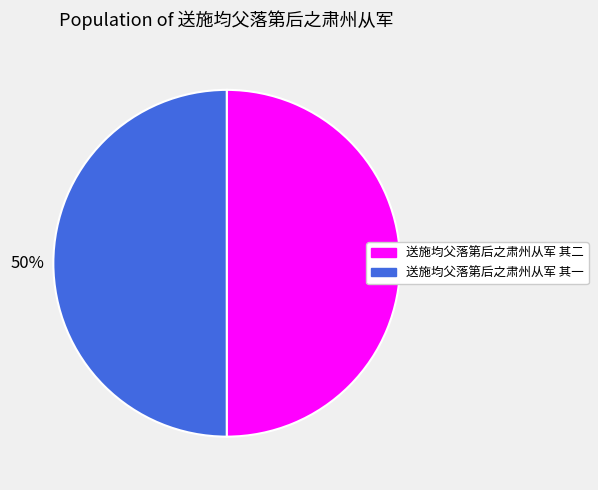

Combined, do 送施均父落第后之肃州从军 其二 and 送施均父落第后之肃州从军 其一 account for over 50%?

Yes